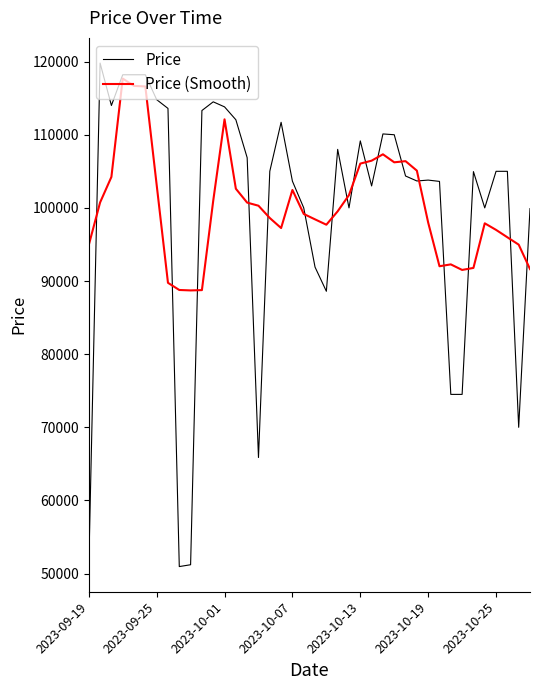

What is the maximum value shown in the chart?

119800.0